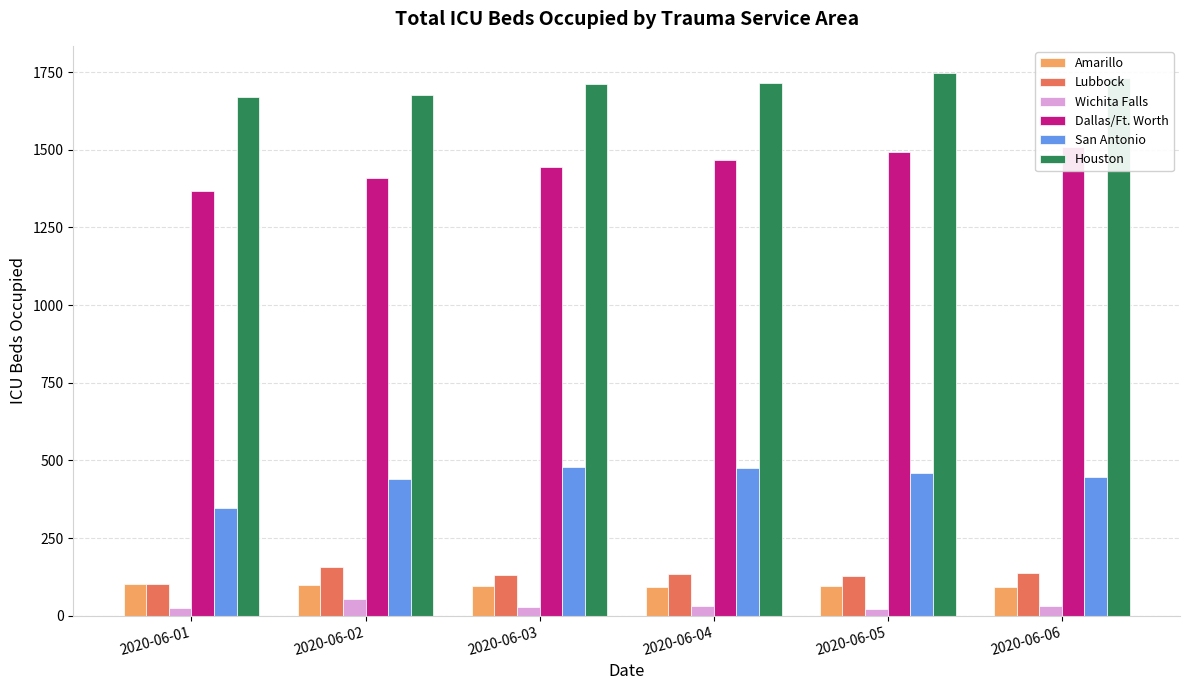

Rank the series at 2020-06-05 from highest to lowest value.

Houston, Dallas/Ft. Worth, San Antonio, Lubbock, Amarillo, Wichita Falls